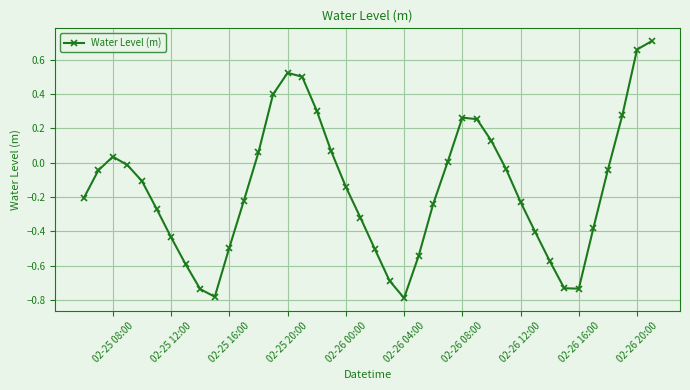

What is the difference between the second highest and second lowest values?

1.4